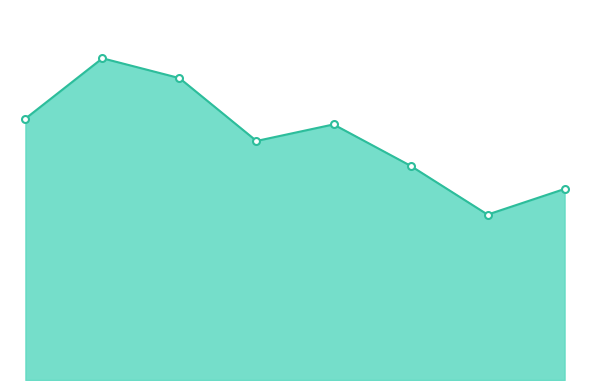

How many distinct data groups are displayed?

1